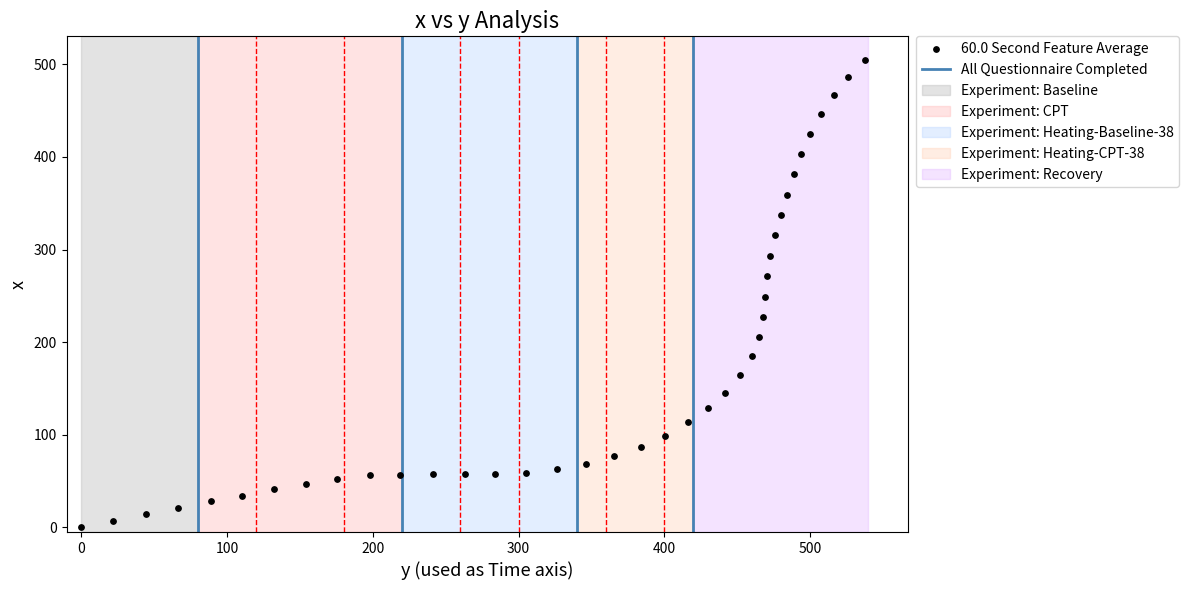

What is the range of X values (max minus min)?

537.3